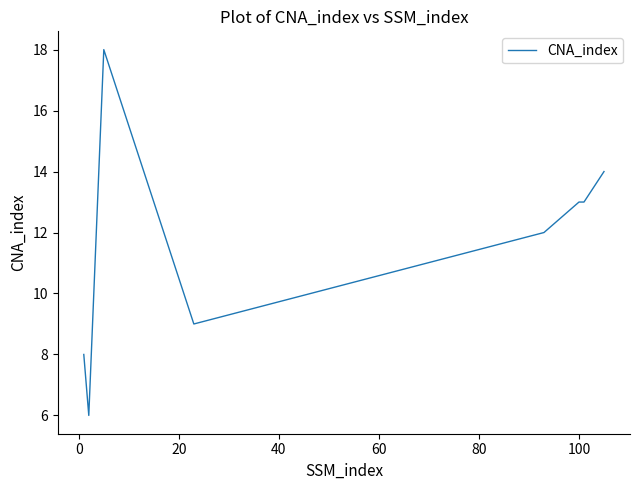

True or false: the data has more than 0 interior local peaks.

True